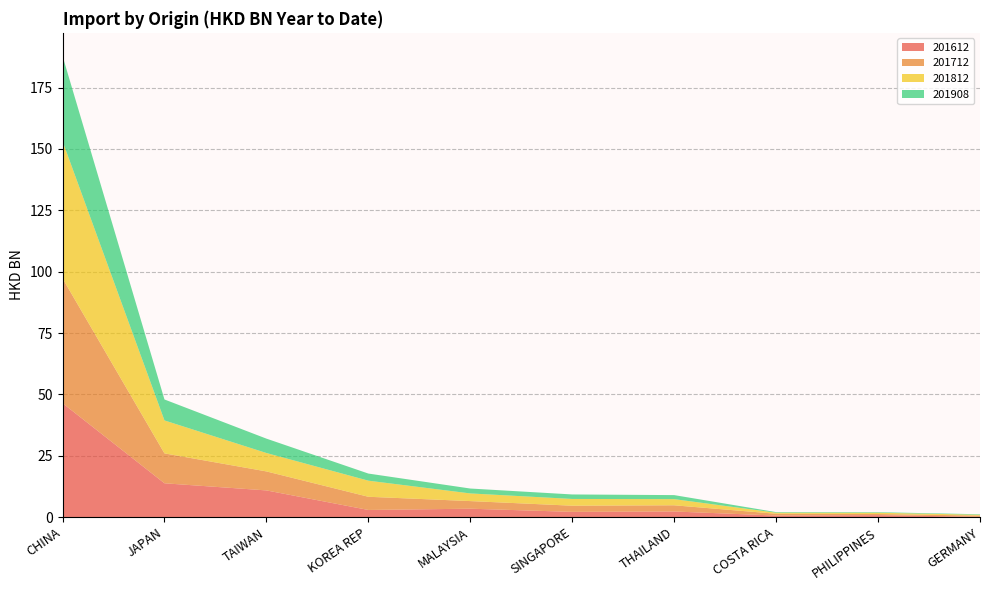

Reading left to right, list all the values displayed in this chart.

201612: 46.4	13.8	10.9	2.9	3.4	2.1	2.3	0.6	0.8	0.1
201712: 50.9	12.2	7.7	5.4	3.1	2.5	2.5	0.7	0.5	0.5
201812: 55.9	13.4	7.5	6.6	3.1	2.7	2.5	0.4	0.5	0.3
201908: 34.7	8.5	5.9	2.9	2.0	1.8	1.6	0.2	0.2	0.2